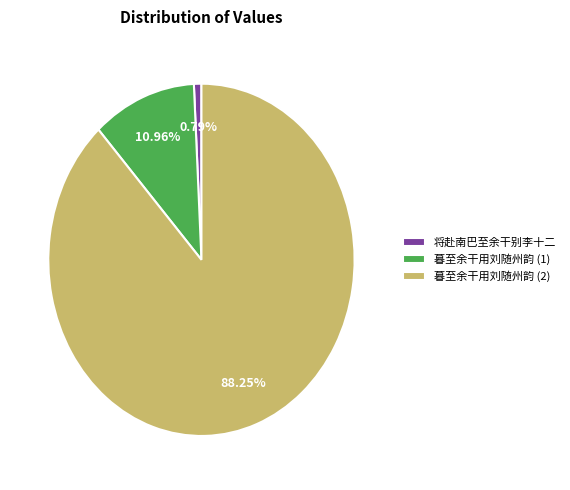

To the nearest percent, what portion does 将赴南巴至余干别李十二 represent?

1%